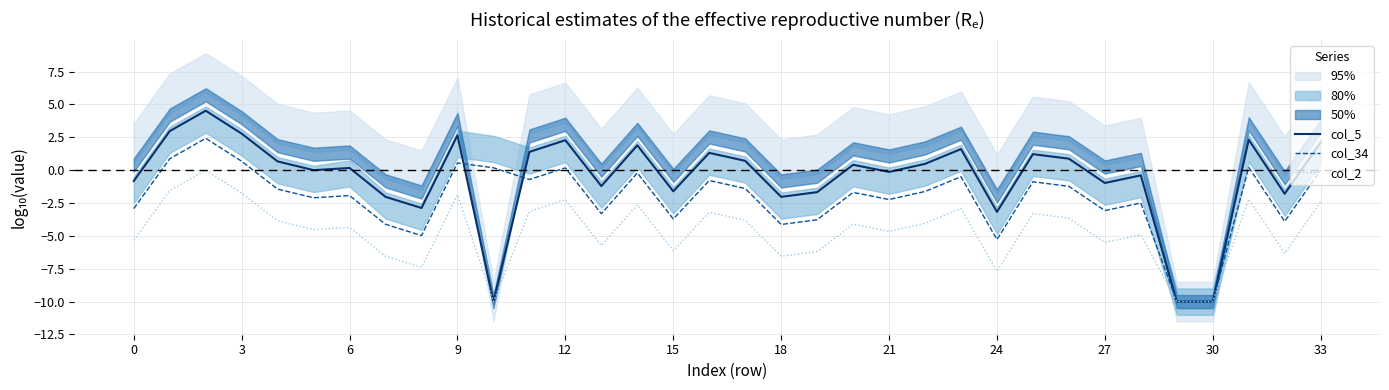

True or false: col_2 and col_5 intersect in this chart.

False